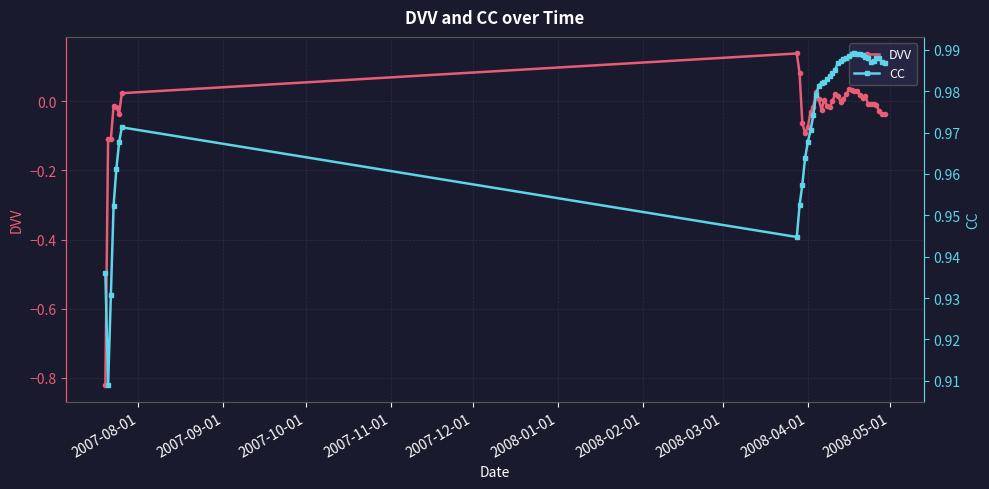

How many positive values does the DVV series have?

18